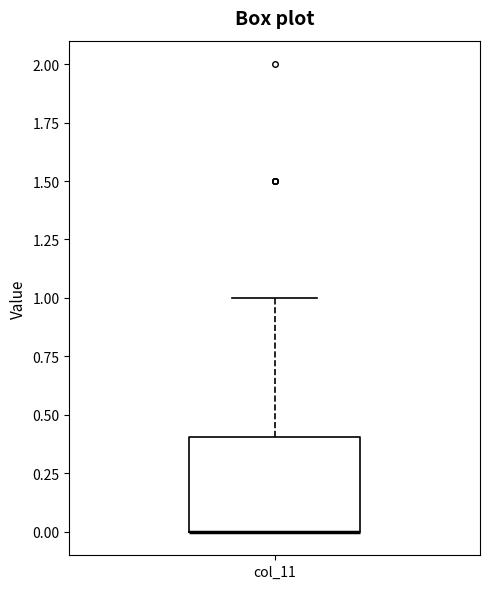

Read this box plot against the y-axis: the position of the median line, the range covered by the box, and the ends of both whiskers. The values are not printed on the chart, so give them approximately, as read against the axis.

median 0.0 (drawn on the box's lower edge), box 0.0 to 0.4, whiskers 0.0 to 1.0